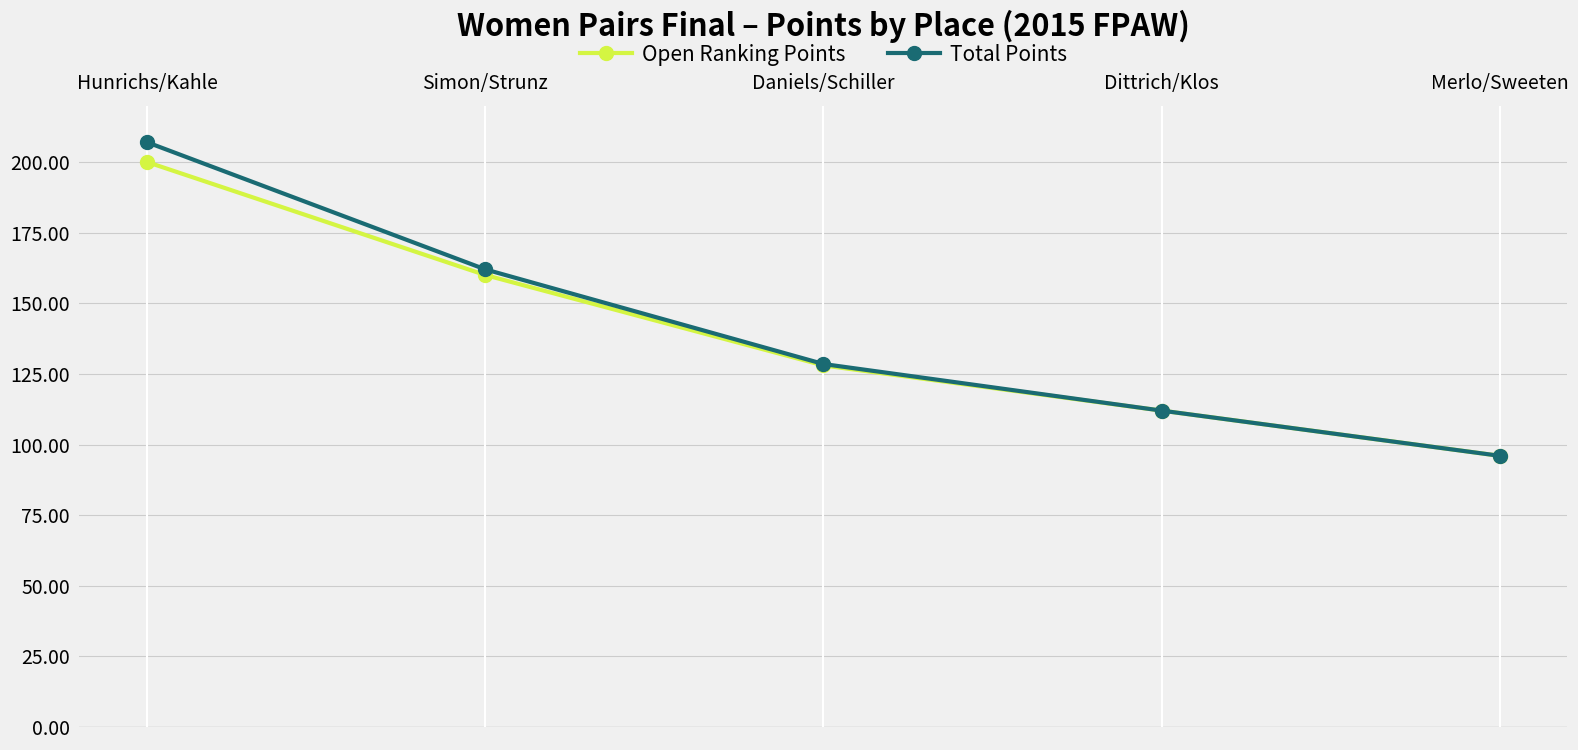

Rank the series by their average value, from lowest to highest.

Open Ranking Points, Total Points